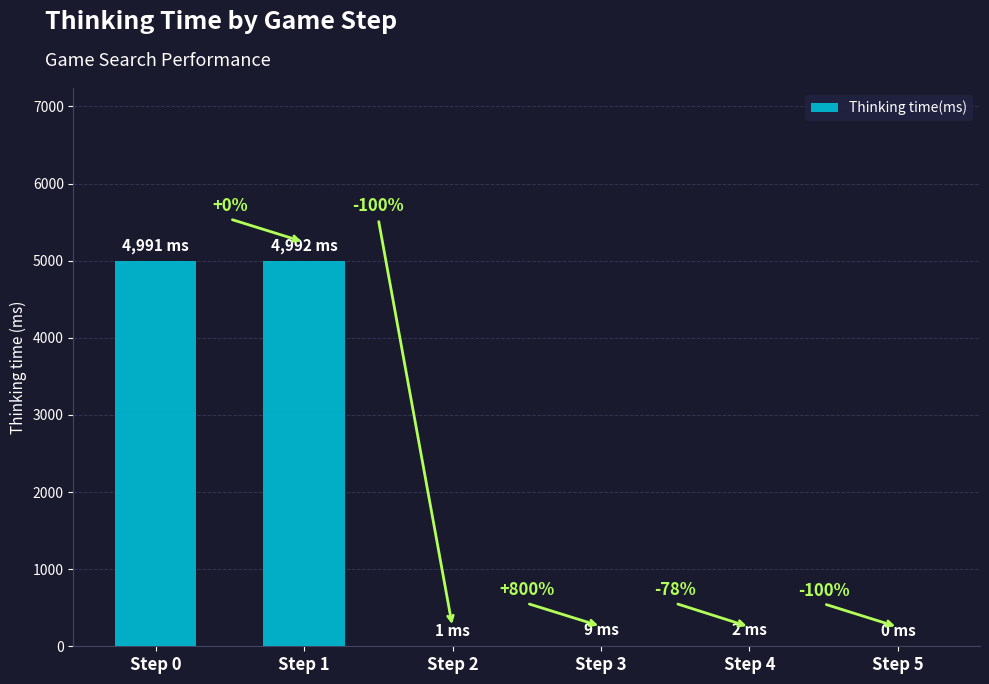

What is the maximum value shown in the chart?

4992